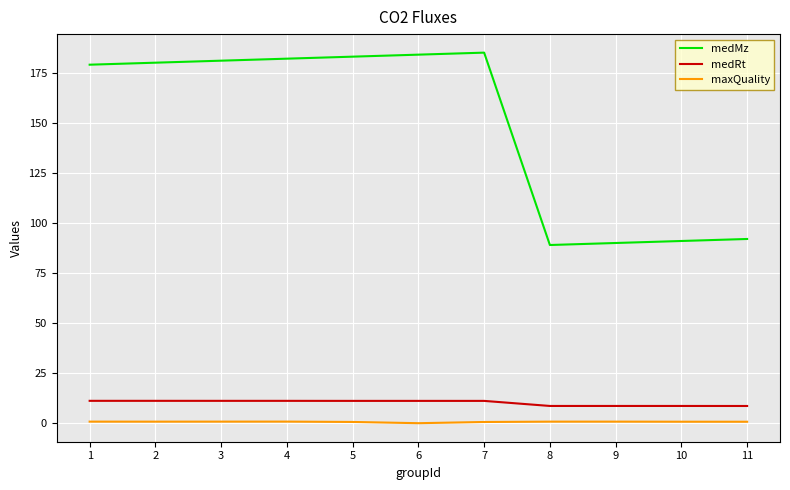

What is the minimum value shown in the chart?

0.1